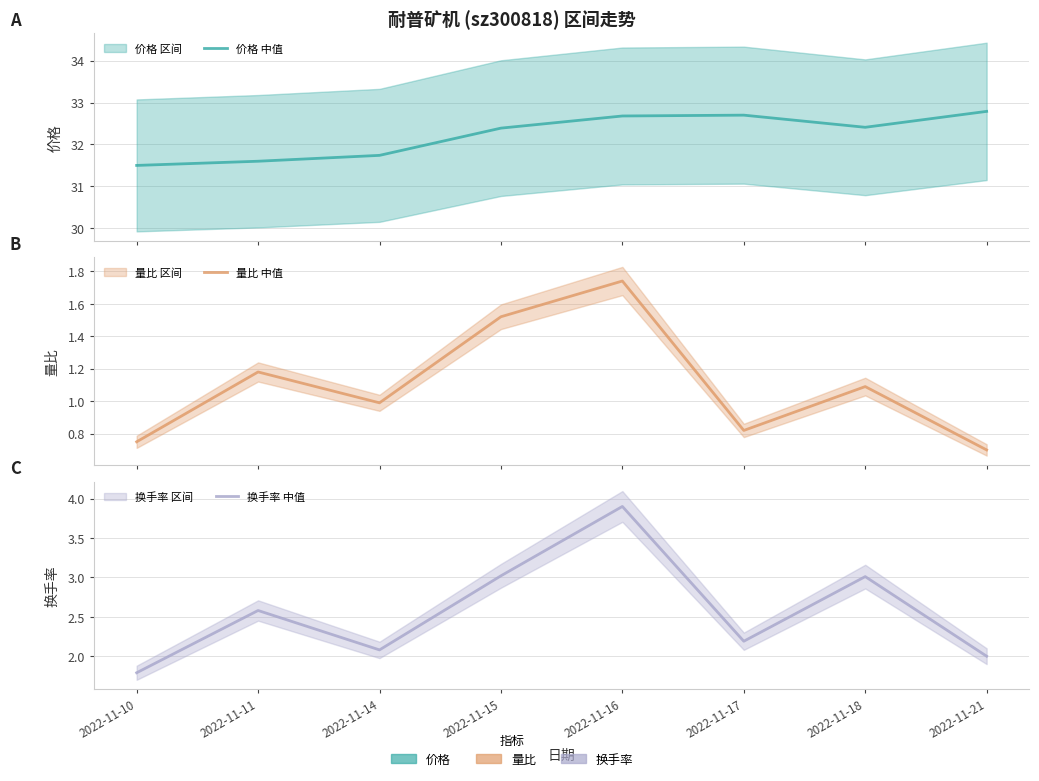

The value of 换手率 (中值) at 2022-11-15 is 4.0. True or false?

False